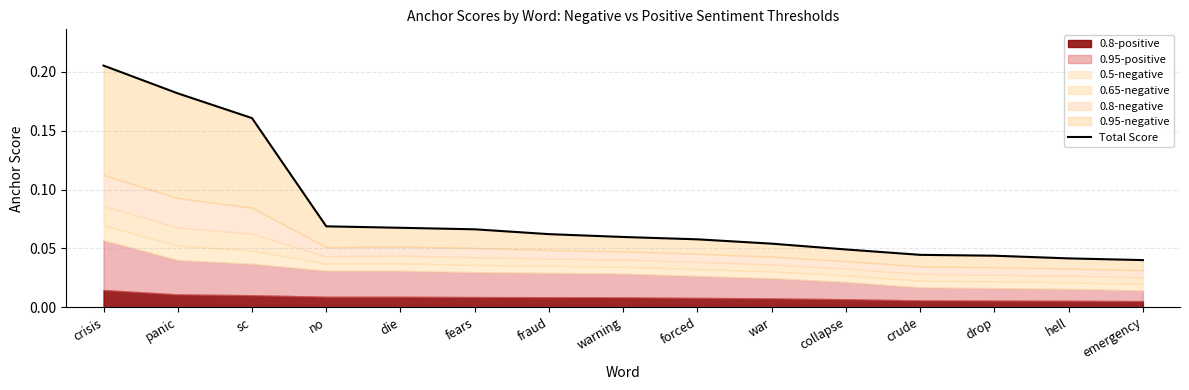

Reading right to left, list all the values displayed in this chart.

emergency=0.0	hell=0.0	drop=0.0	crude=0.0	collapse=0.0	war=0.1	forced=0.1	warning=0.1	fraud=0.1	fears=0.1	die=0.1	no=0.1	sc=0.2	panic=0.2	crisis=0.2